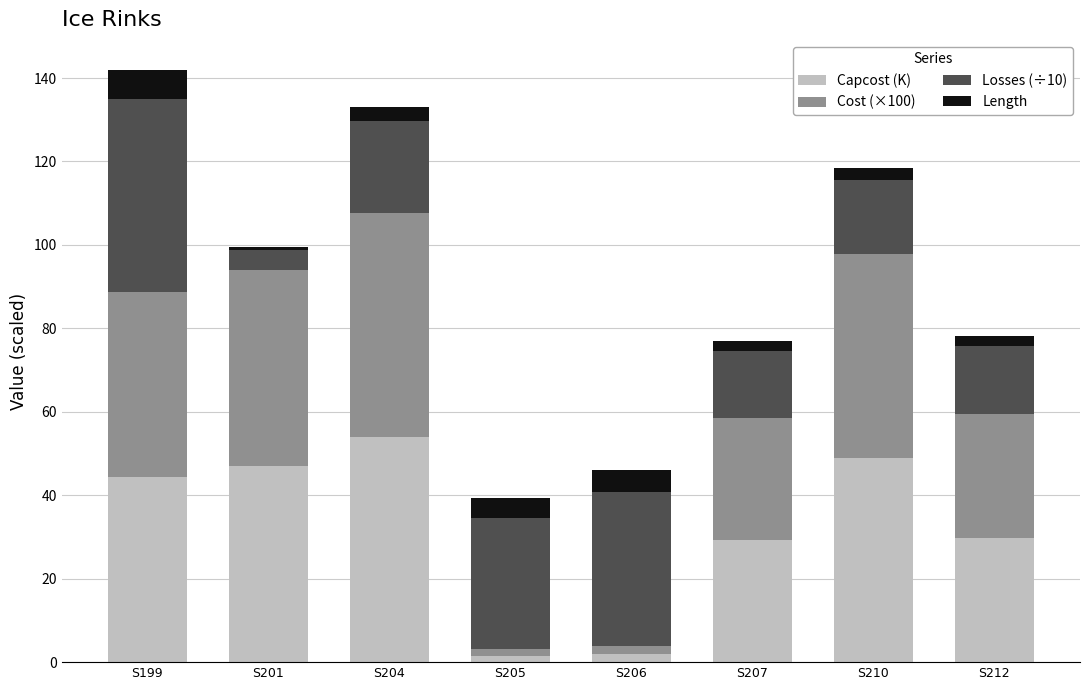

True or false: Capcost (K) has a value of 31.2 at S201.

False